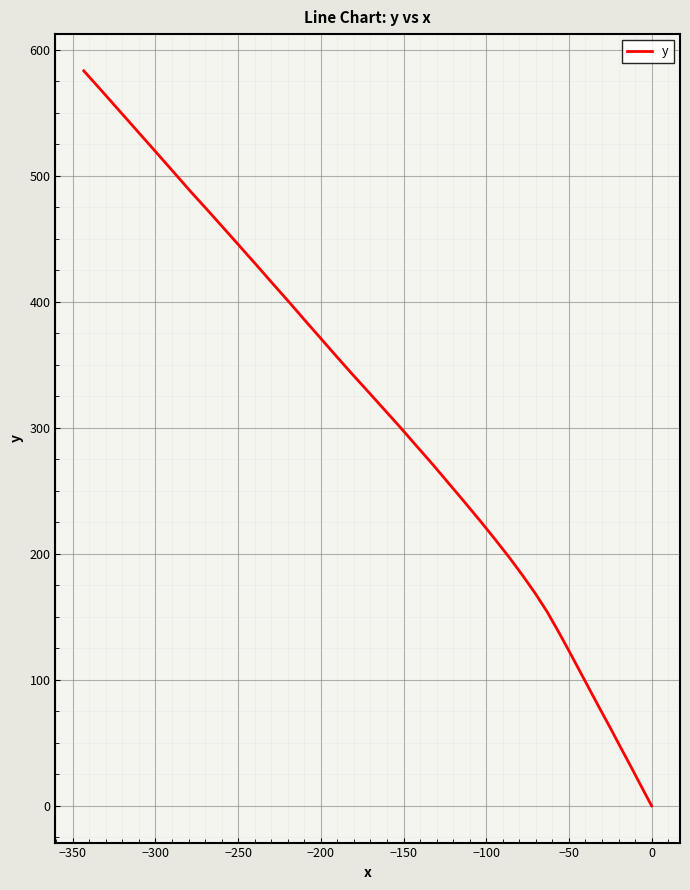

True or false: there are more than 0 points higher than both neighbors.

False